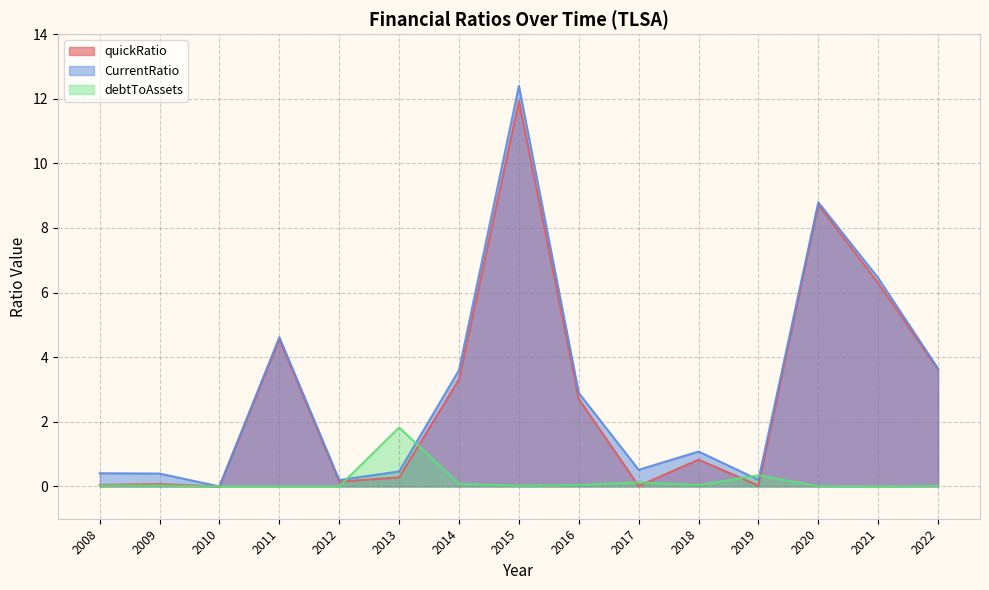

How many lines are shown in the chart?

3